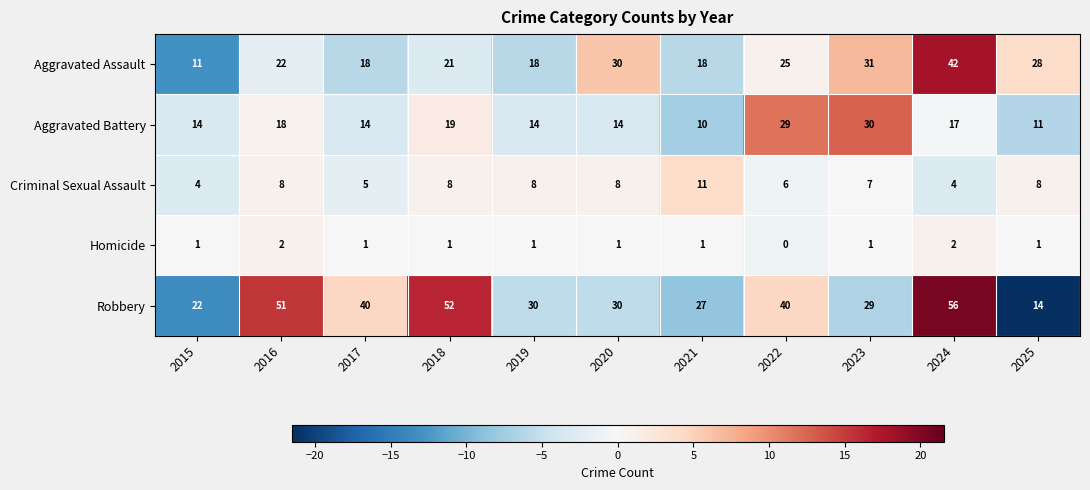

What is the minimum value shown in the chart?

0